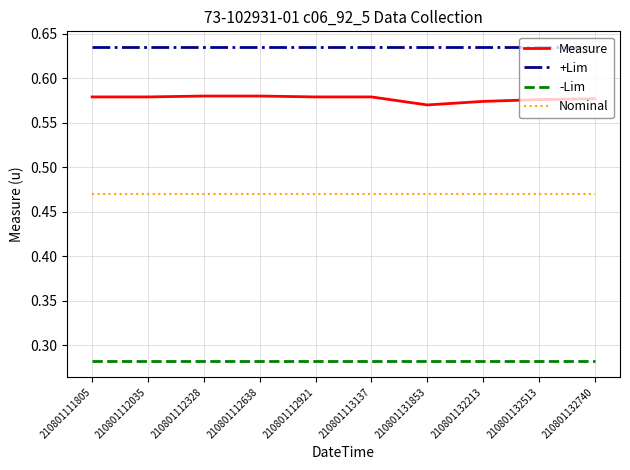

Which series has the largest range (max minus min)?

Measure